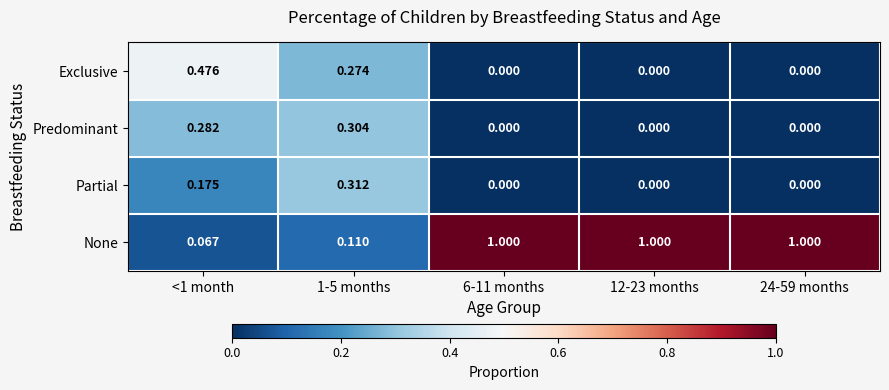

Count the number of categories in the chart.

5